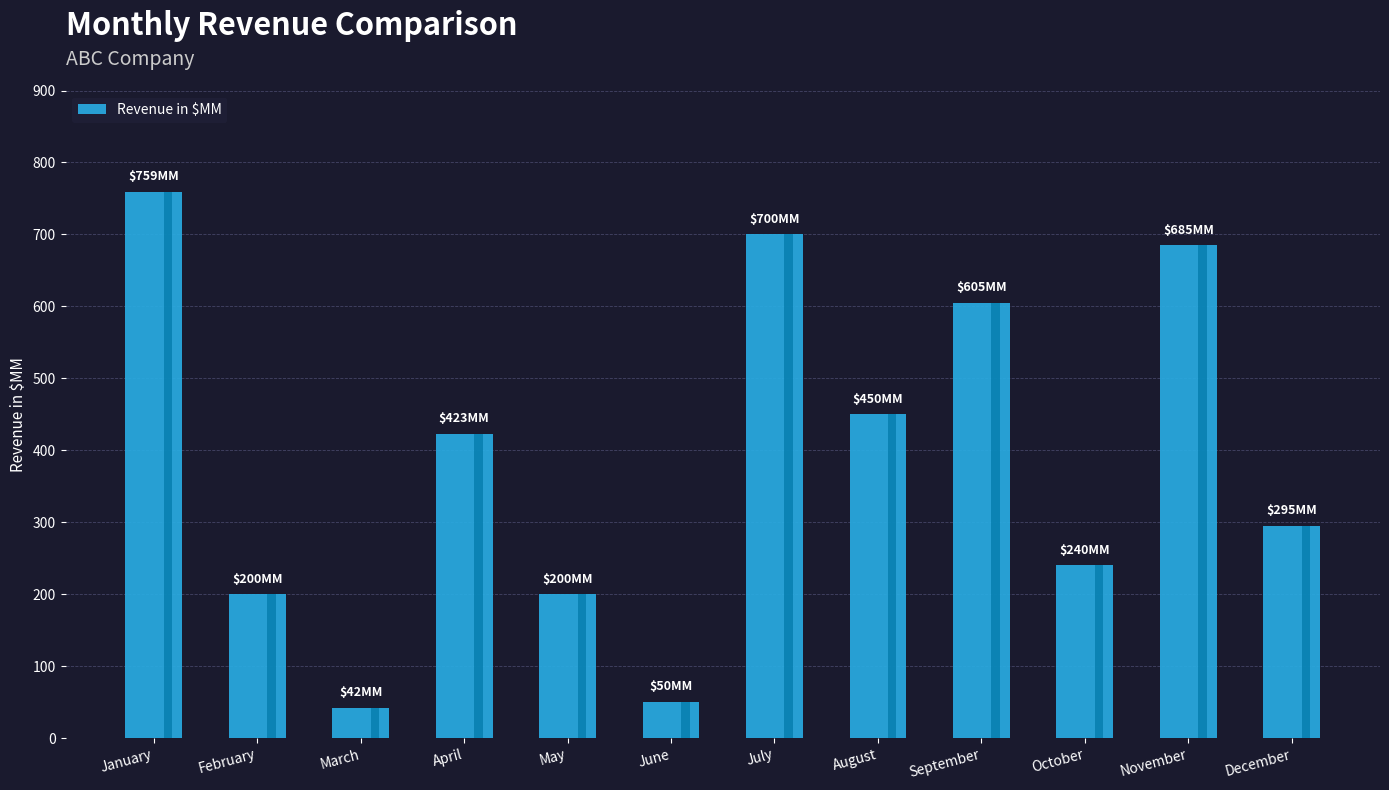

Reading left to right, extract all data points from this chart.

January=759	February=200	March=42	April=423	May=200	June=50	July=700	August=450	September=605	October=240	November=685	December=295